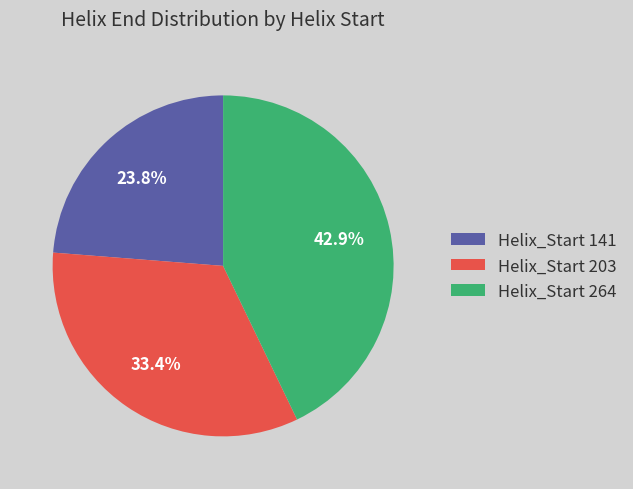

Rank the categories by value from highest to lowest.

Helix_Start 264, Helix_Start 203, Helix_Start 141